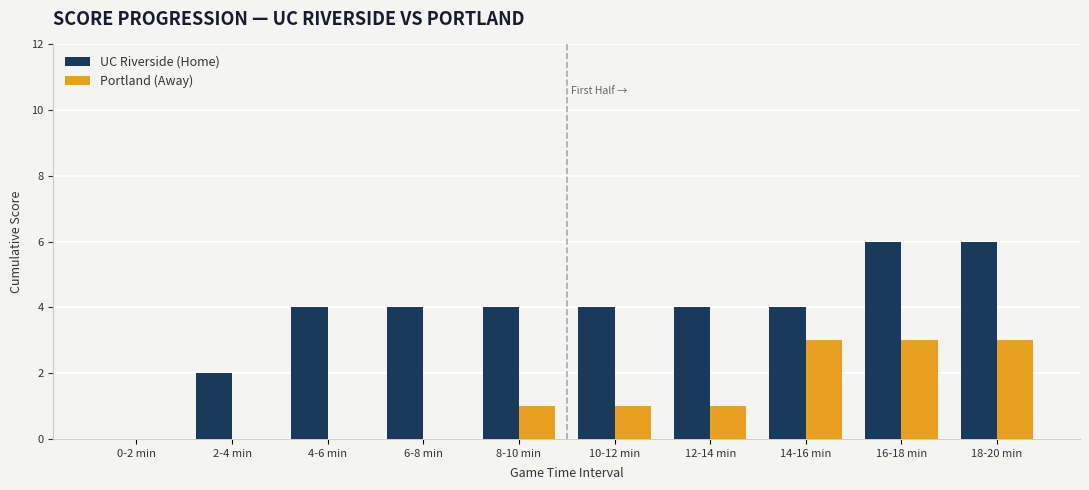

The Portland (Away) series shows 3 at 14-16 min. True or false?

True